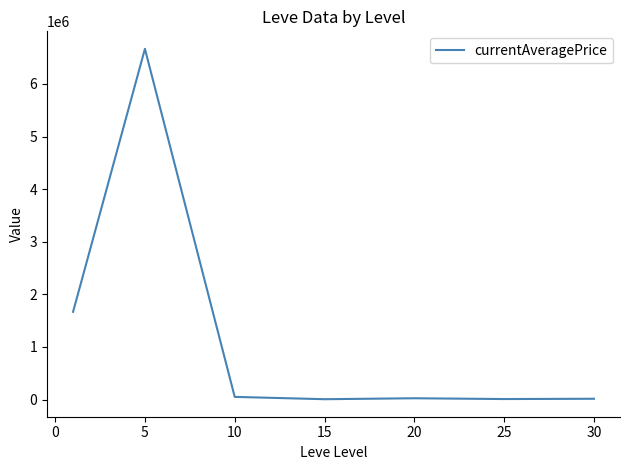

What is the sum of all values?

8445026.9